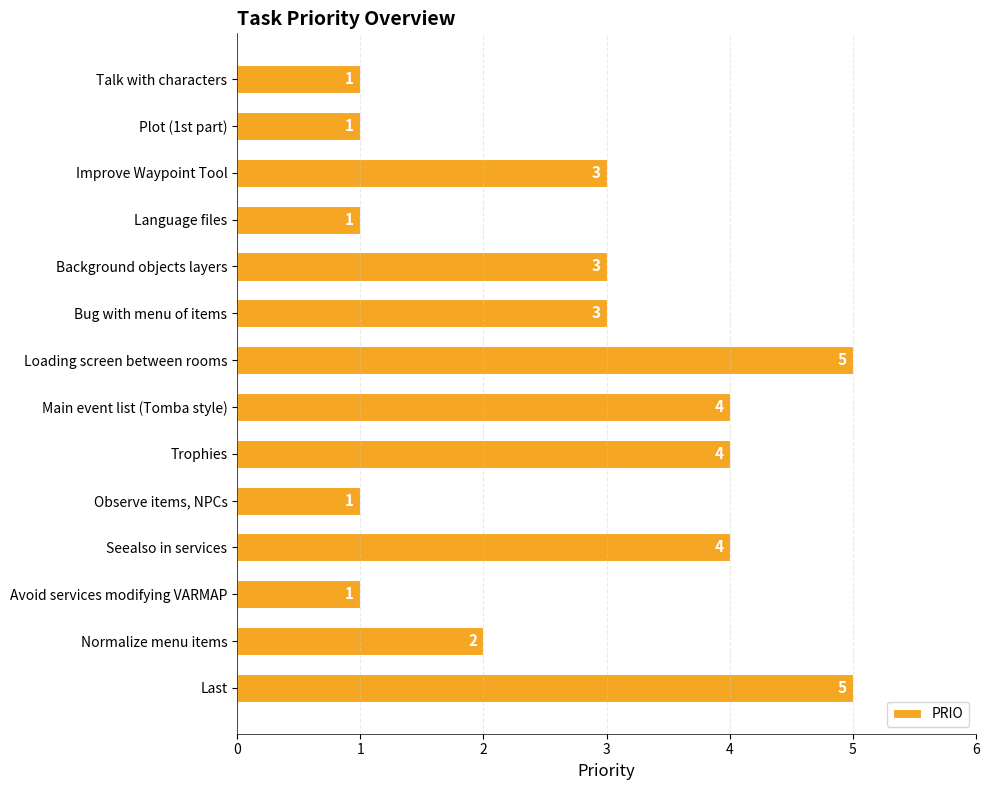

How many values are below 3?

6